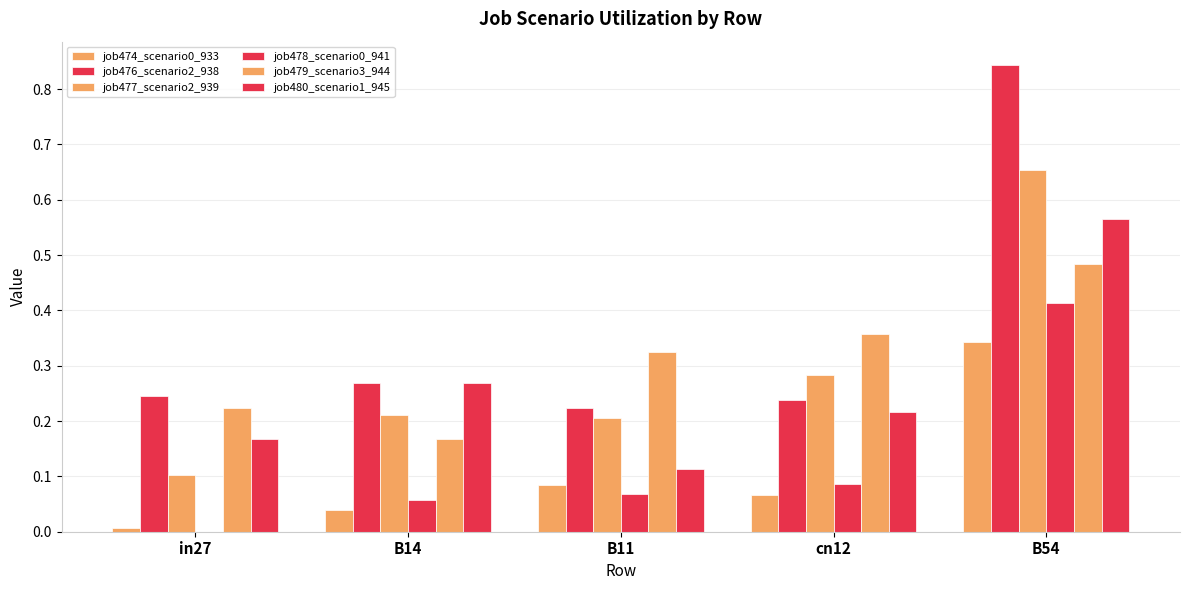

How many data points does each series have?

5